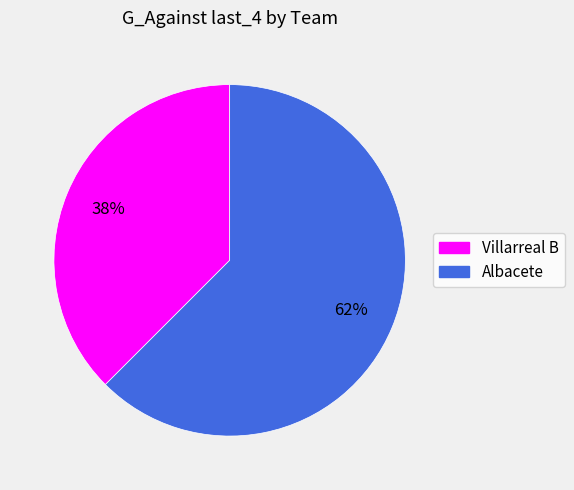

Which has a higher value, Villarreal B or Albacete?

Albacete